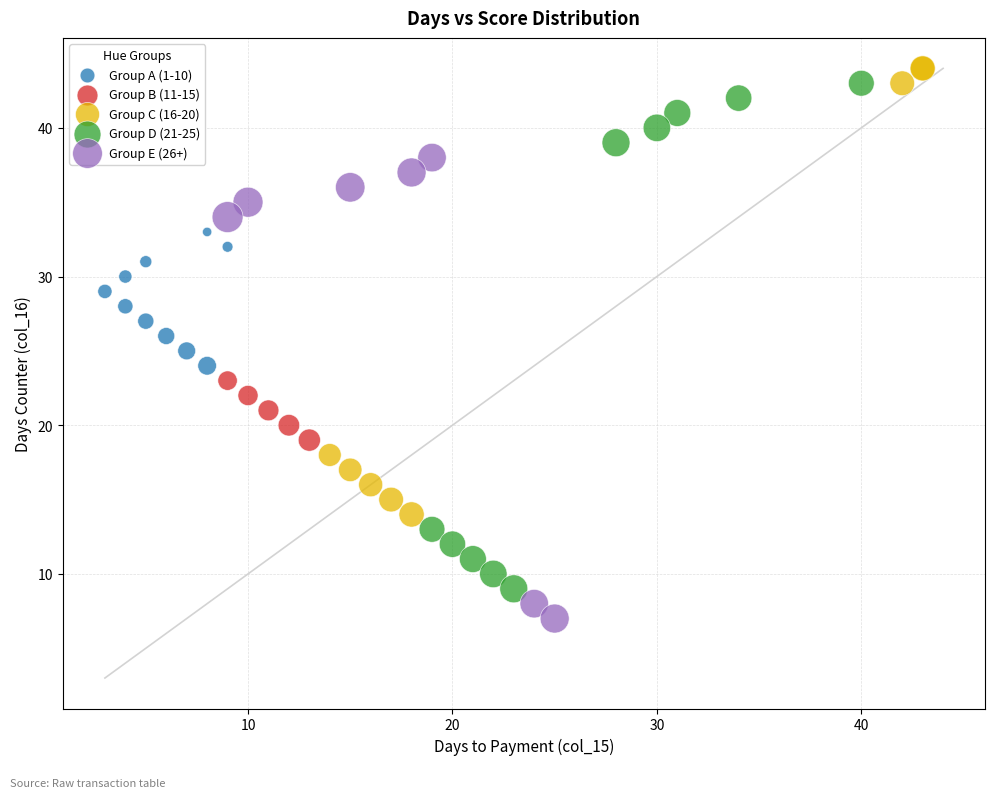

Which series contains the lowest Y value?

Group E (26+)